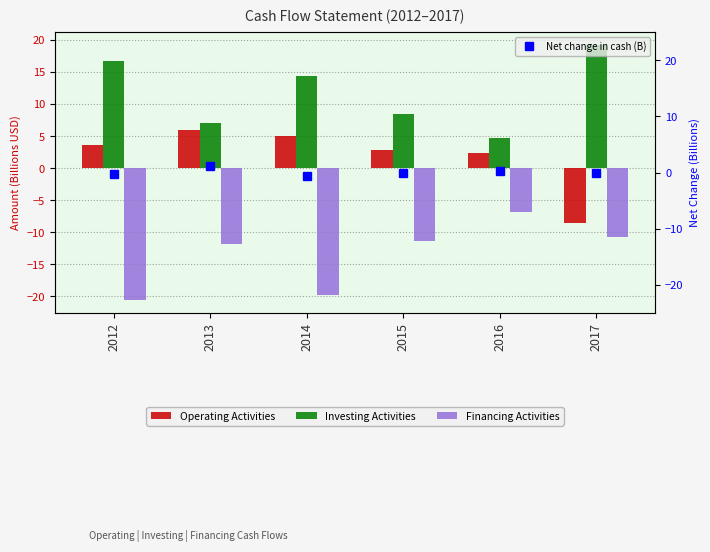

How many distinct data groups are displayed?

4